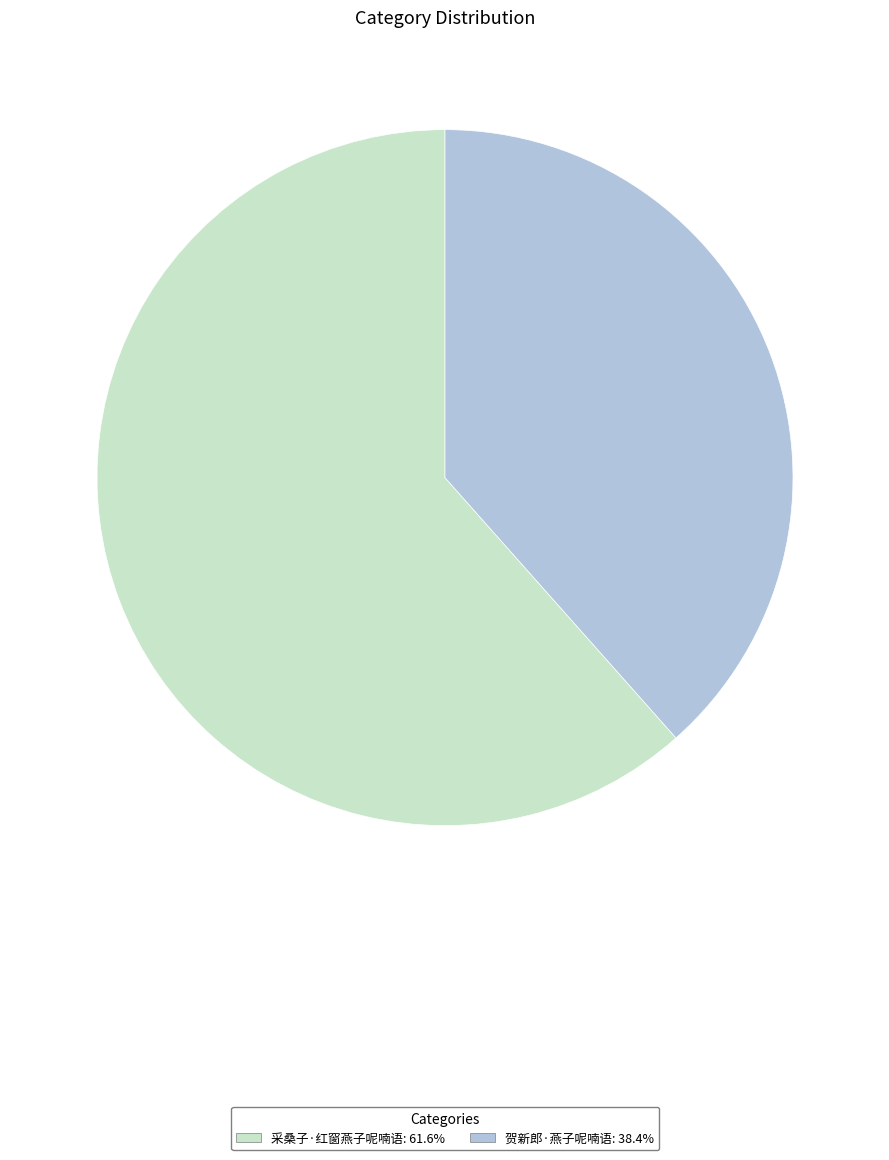

Is 采桑子·红窗燕子呢喃语 the majority of the pie?

Yes